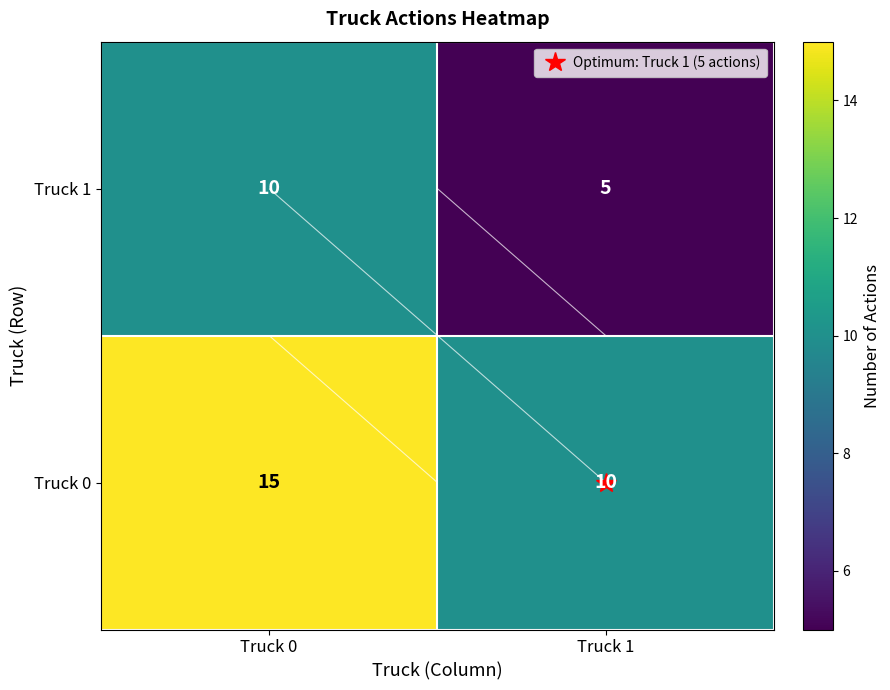

What is the difference between the maximum and minimum values in the Truck 1 series?

5